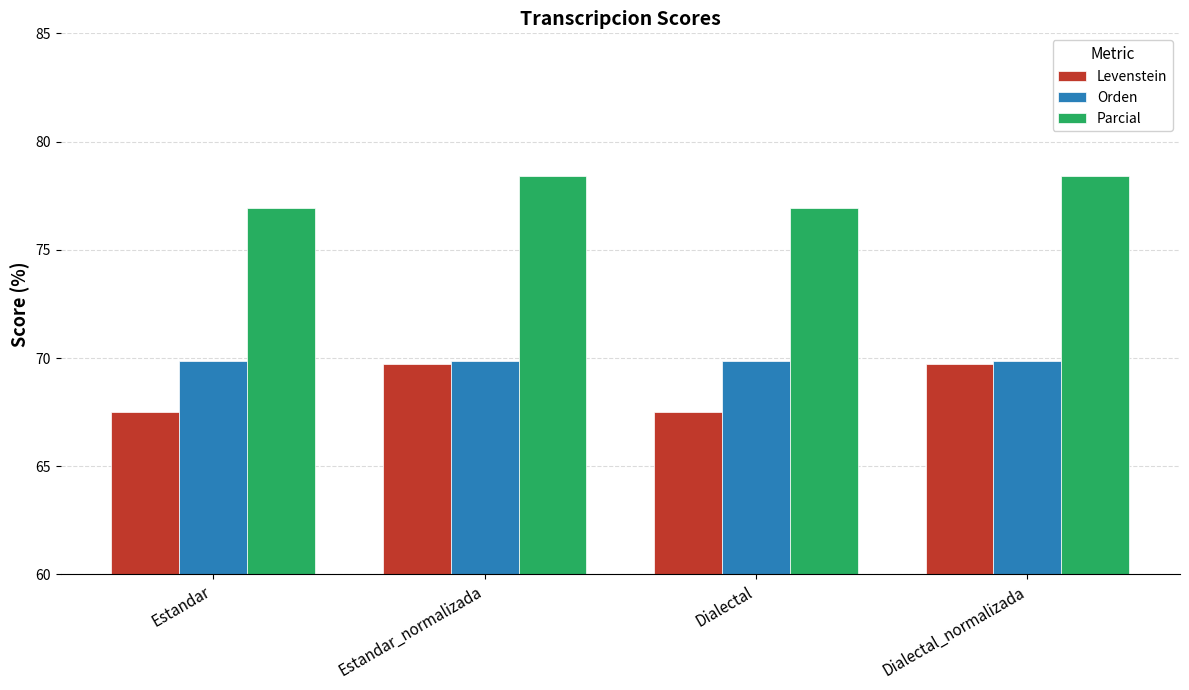

At Dialectal, list the series in order from smallest to largest.

Levenstein, Orden, Parcial